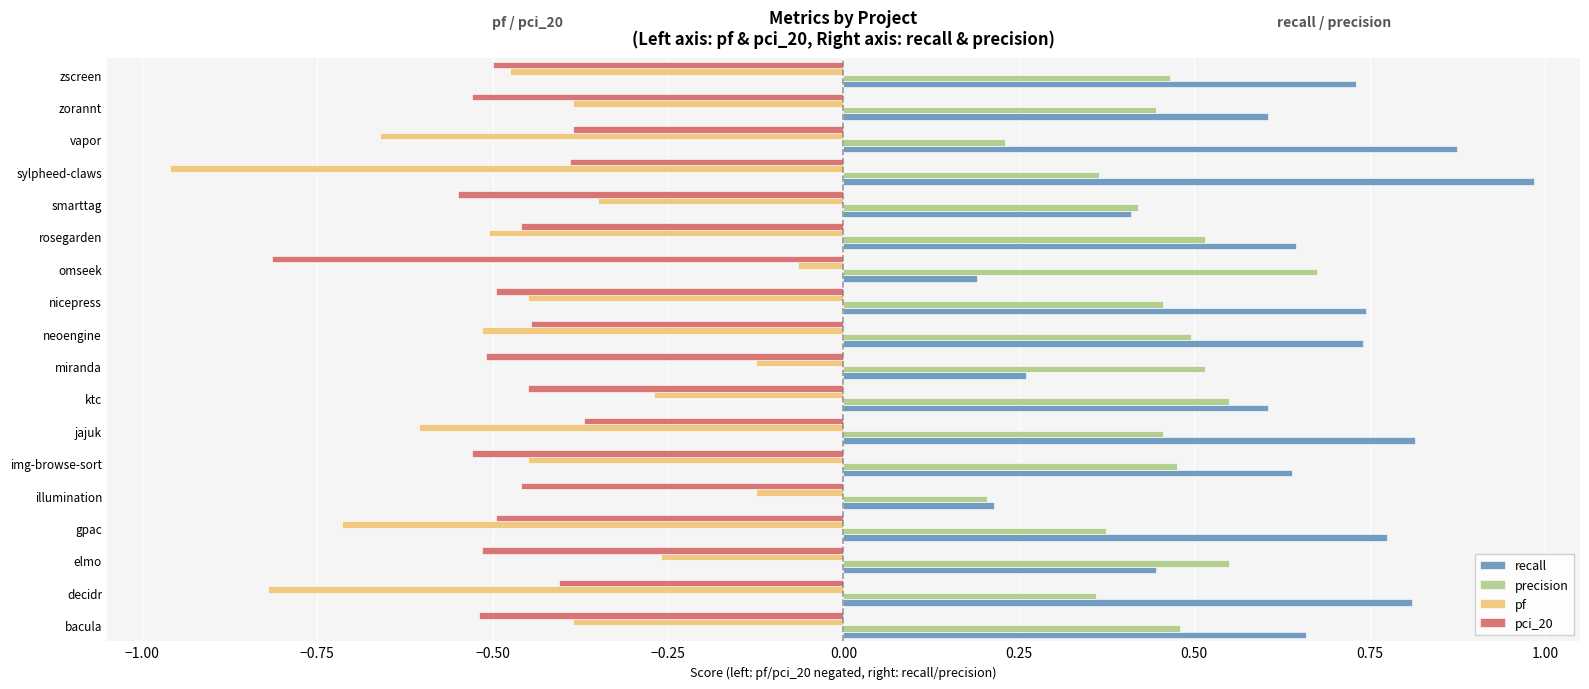

True or false: pci_20 has a value of -0.7 at sylpheed-claws.

False